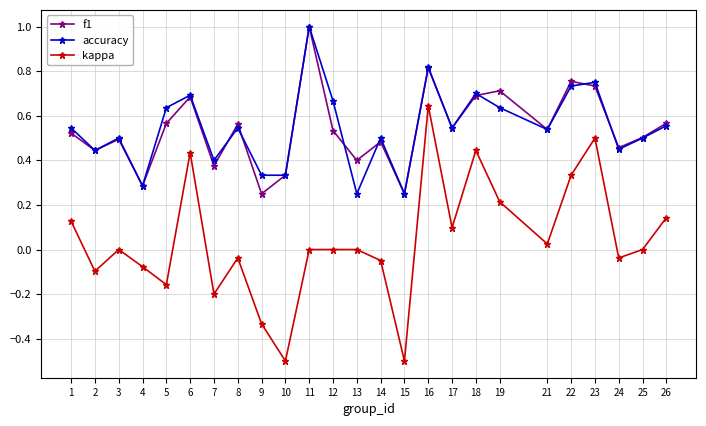

Does the chart display data point markers on the line(s)?

Yes